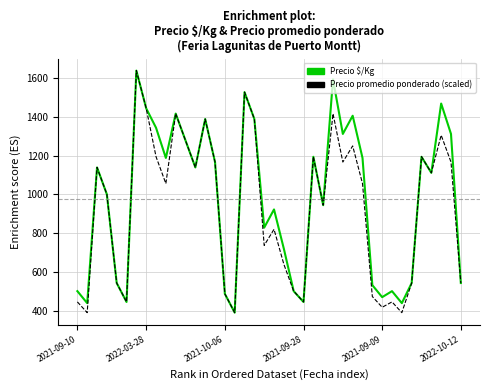

What is the lowest value of the Precio promedio ponderado (scaled) series?

388.9